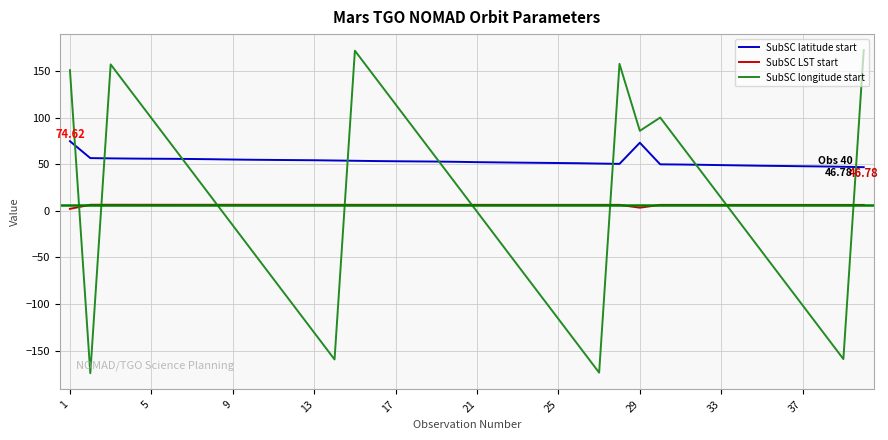

What is the sum of all SubSC longitude start values?

69.8